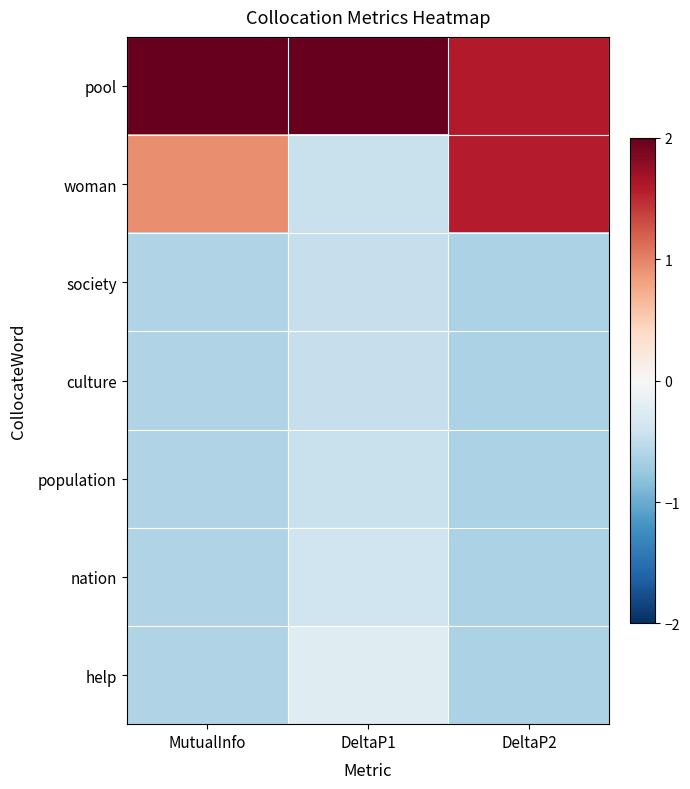

Which series has the largest total across all categories?

pool